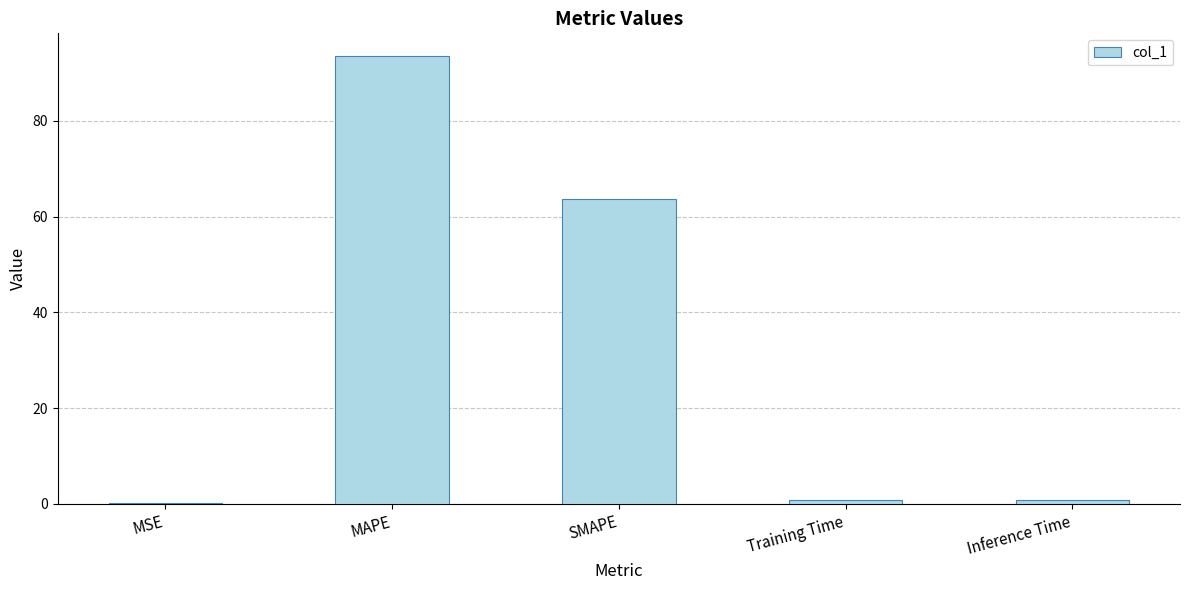

What is the greatest value displayed?

93.6